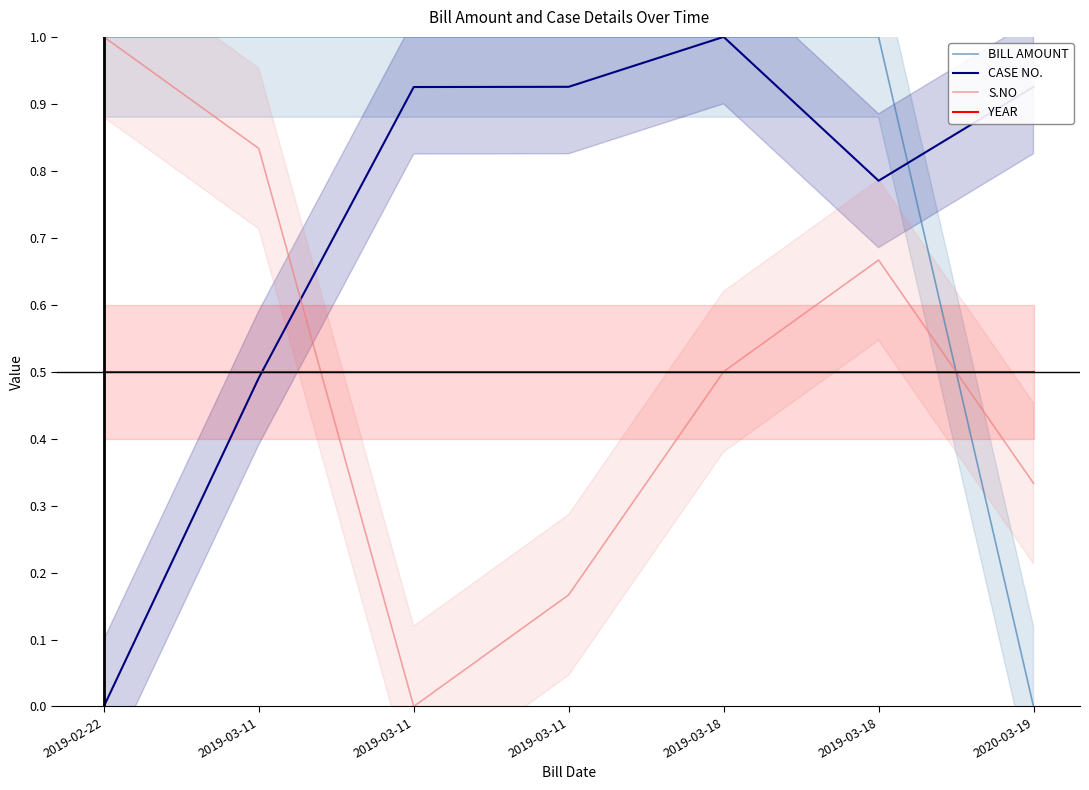

Reading left to right, transcribe all the data shown in this chart.

BILL AMOUNT: 1.0	1.0	1.0	1.0	1.0	1.0	0.0
CASE NO.: 0.0	0.5	0.9	0.9	1.0	0.8	0.9
S.NO: 1.0	0.8	0.0	0.2	0.5	0.7	0.3
YEAR: 0.5	0.5	0.5	0.5	0.5	0.5	0.5